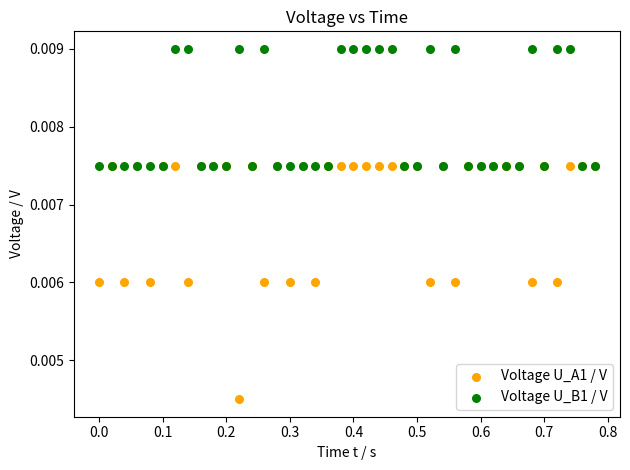

Which series has the largest Y range (max minus min)?

Voltage U_A1 / V